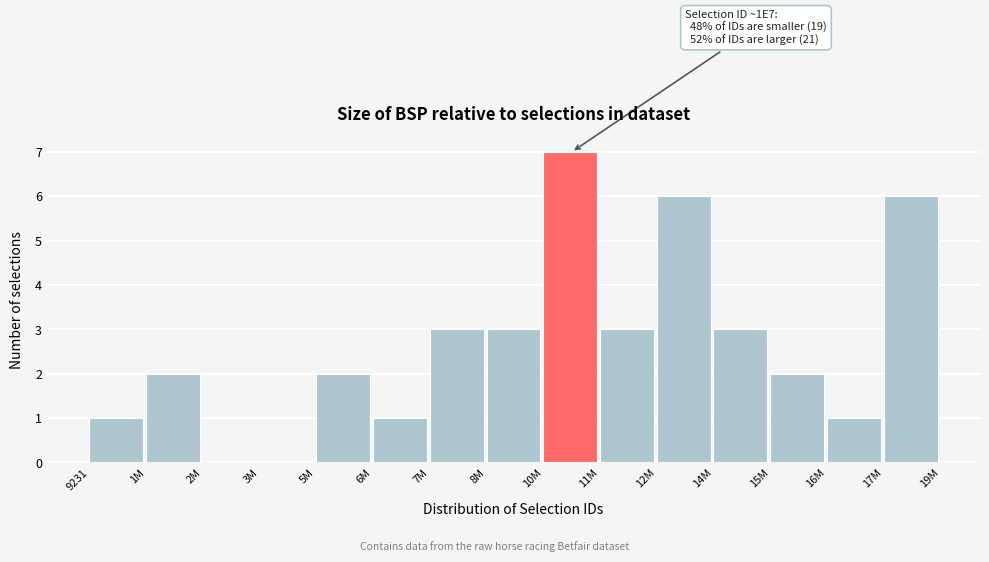

Reading left to right, list all the values displayed in this chart.

9231=1	1M=2	2M=0	3M=0	5M=2	6M=1	7M=3	8M=3	10M=7	11M=3	12M=6	14M=3	15M=2	16M=1	17M=6